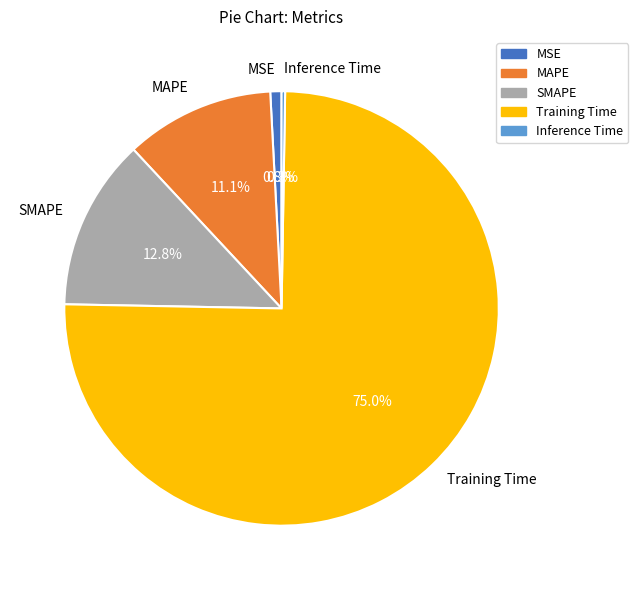

Combined, do MSE and MAPE account for over 50%?

No